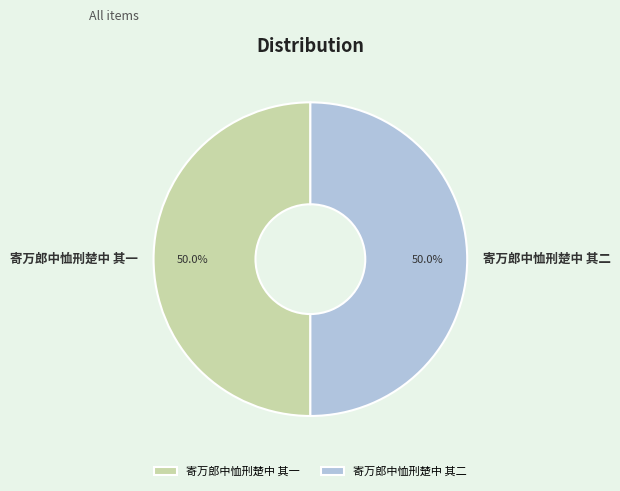

The 寄万郎中恤刑楚中 其一 slice represents 50% of the pie. True or false?

True